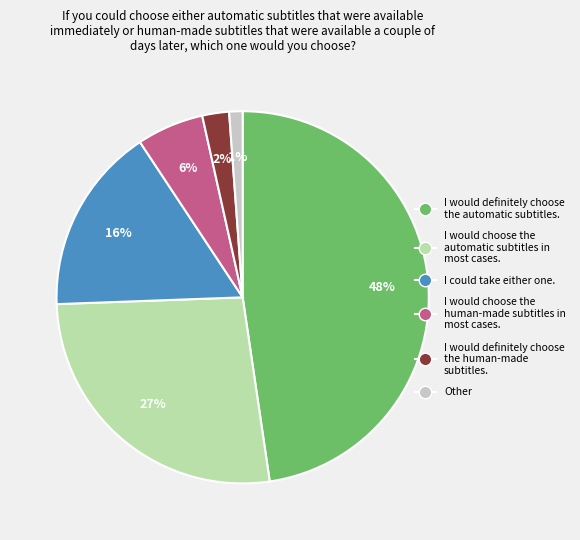

Is there a majority slice in this chart?

No